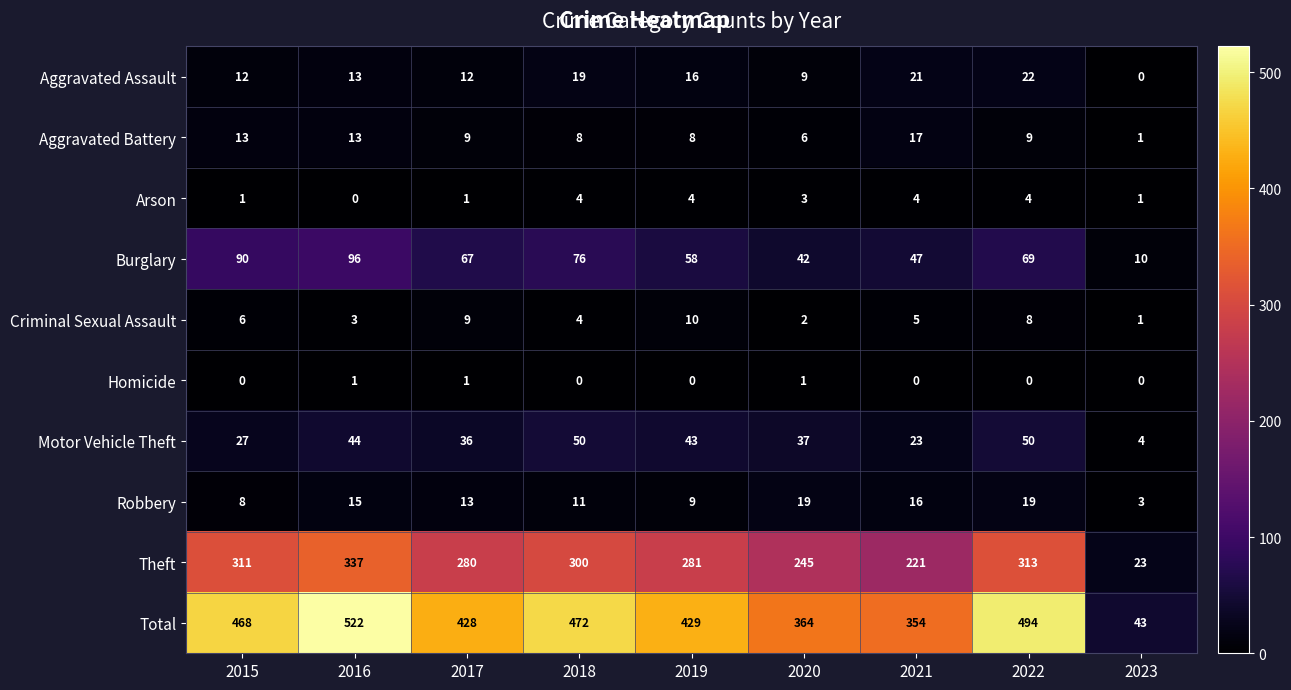

The value of Homicide at 2017 is 0. True or false?

False